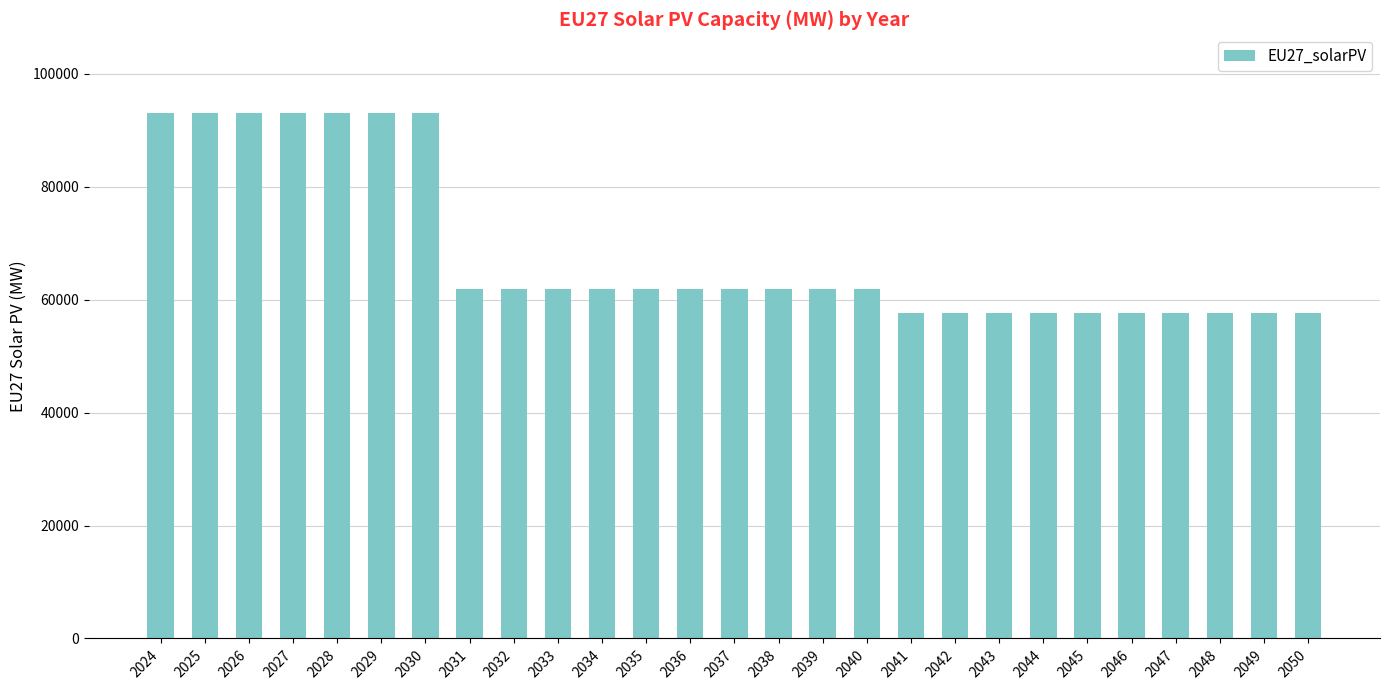

What is the sum of the values at 2034 and 2026?

154931.5